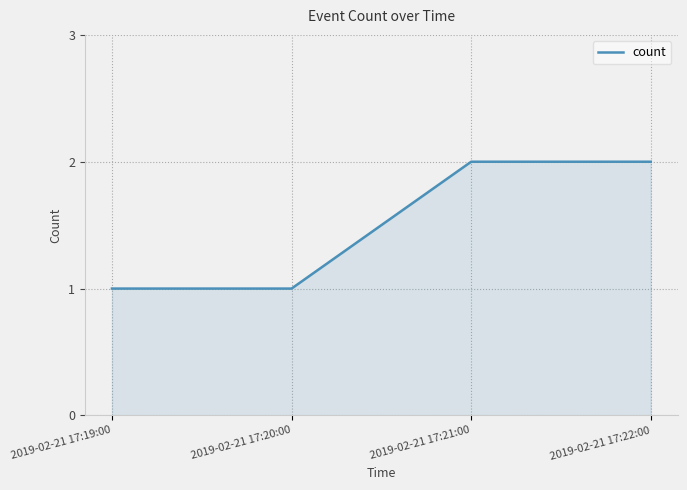

What is the smallest value displayed?

1